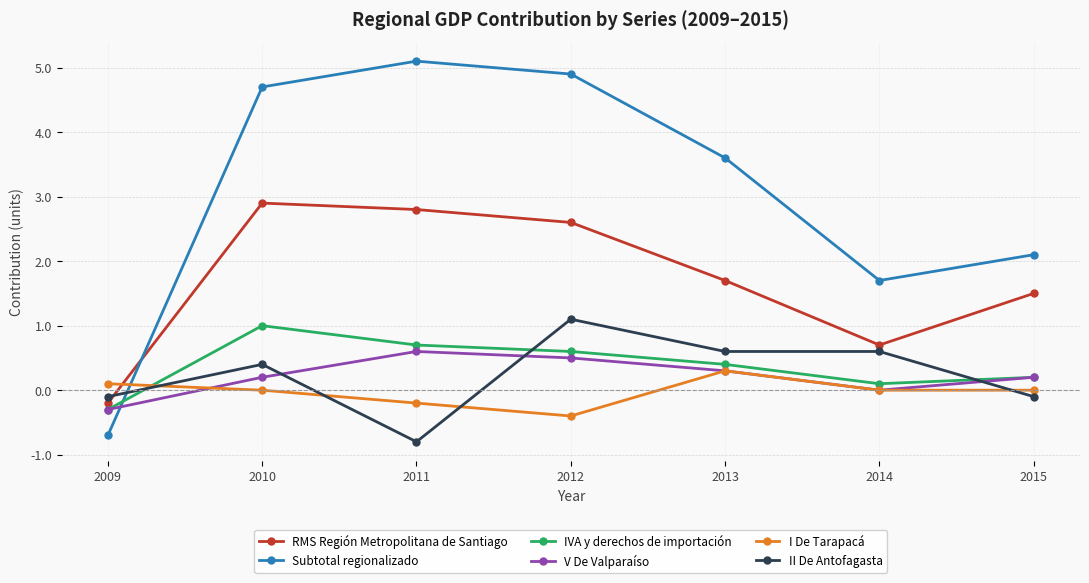

What is the maximum value for I De Tarapacá?

0.3